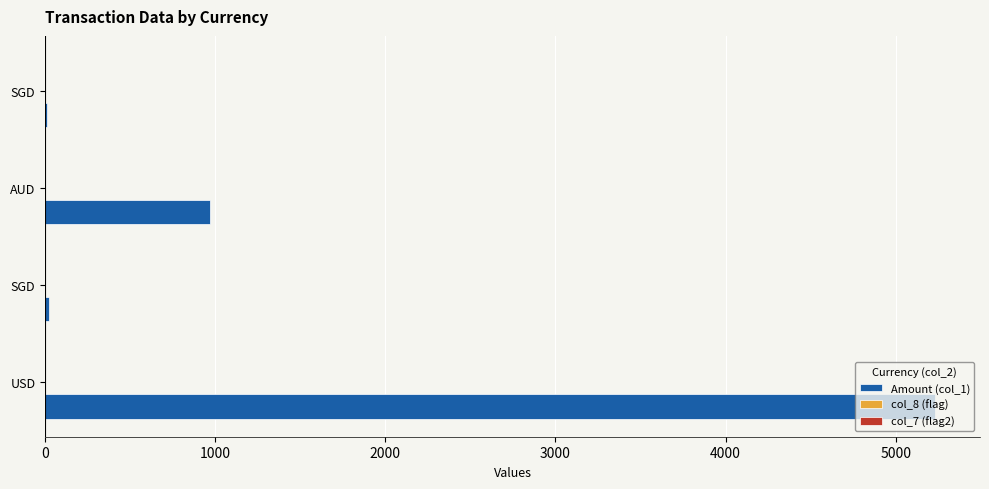

Which series has the largest range (max minus min)?

Amount (col_1)